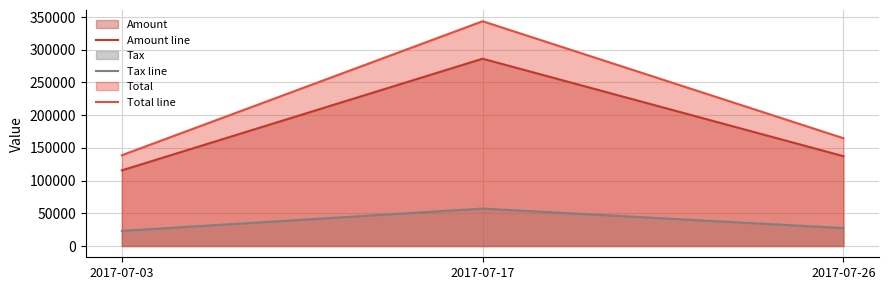

Reading right to left, what are all the values shown in this chart?

Amount line: 137362.0	286360.0	115683.0
Tax line: 27472.4	57272.0	23136.6
Total line: 164834.0	343632.0	138820.0